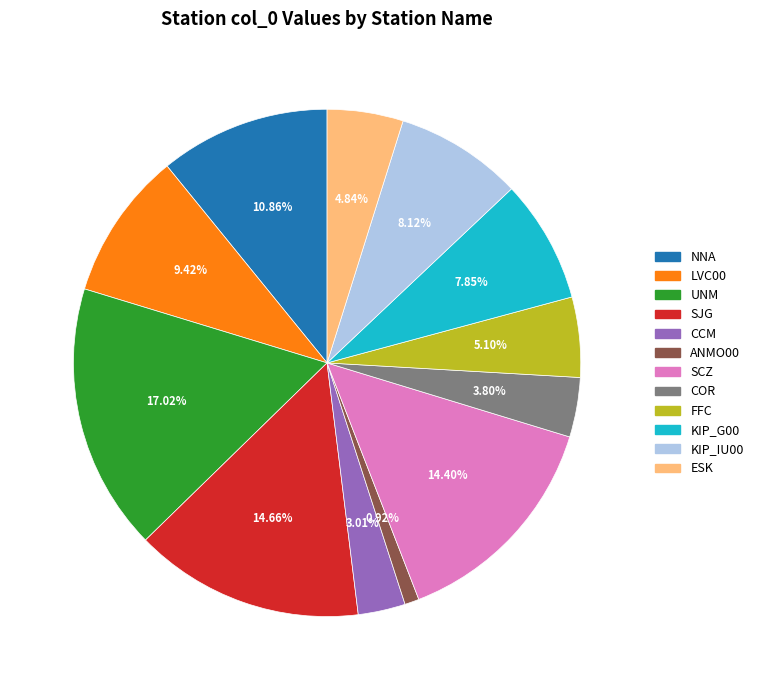

What is the smallest slice in the pie chart?

ANMO00